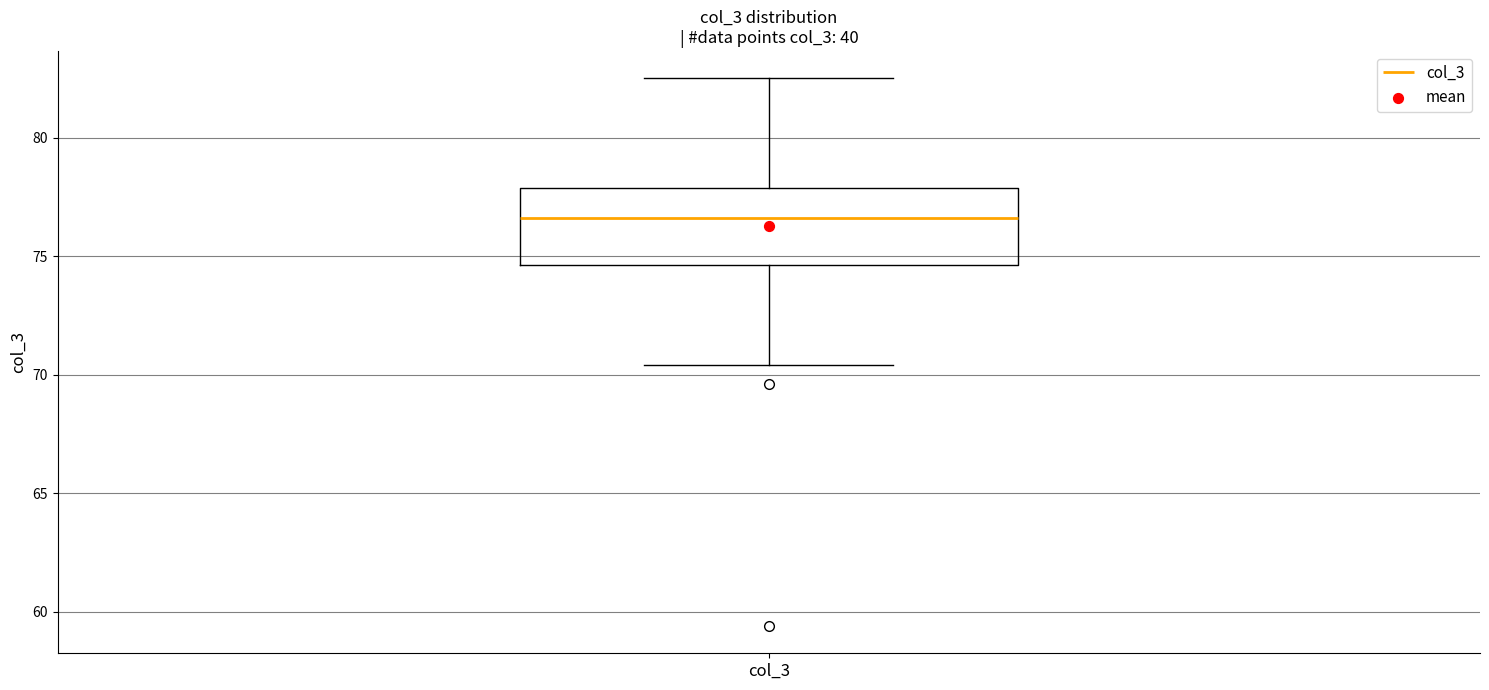

Transcribe this box plot: give where the median line is, the range the box spans, and where the two whiskers end, as read against the y-axis. The values are not printed on the chart, so give them approximately, as read against the axis.

median 76.5, box 74.5 to 78.0, whiskers 70.5 to 82.5